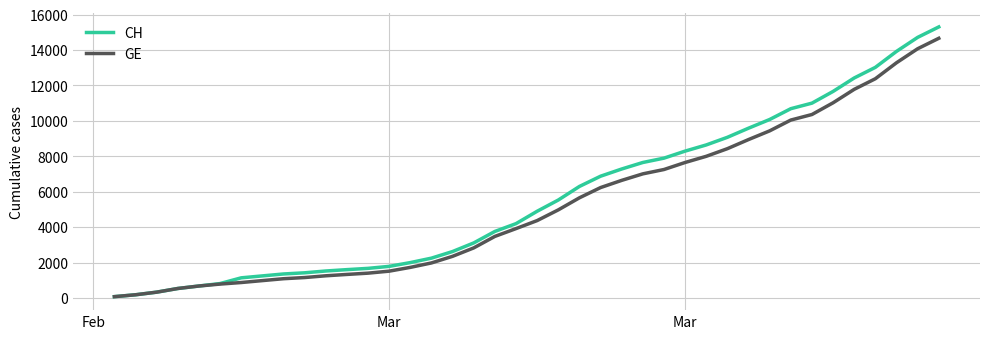

What is the maximum value shown in the chart?

15304